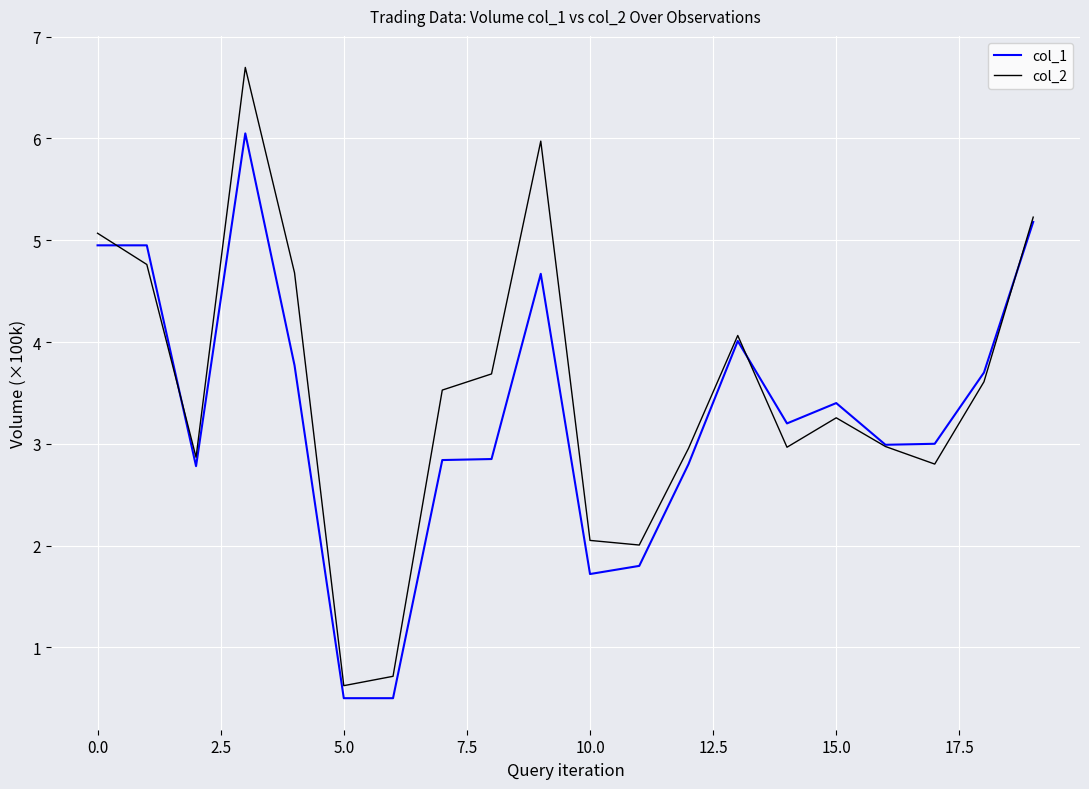

Rank the series by their maximum value, from lowest to highest.

col_1, col_2